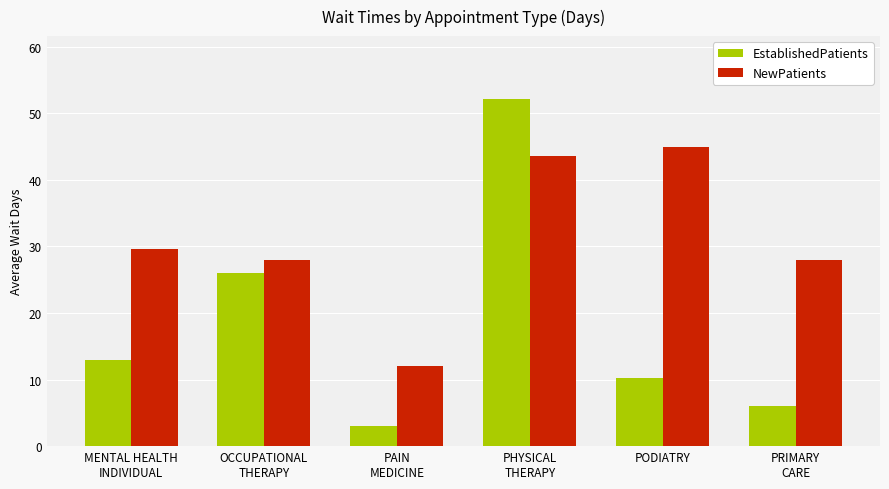

What is the lowest value of the NewPatients series?

12.0